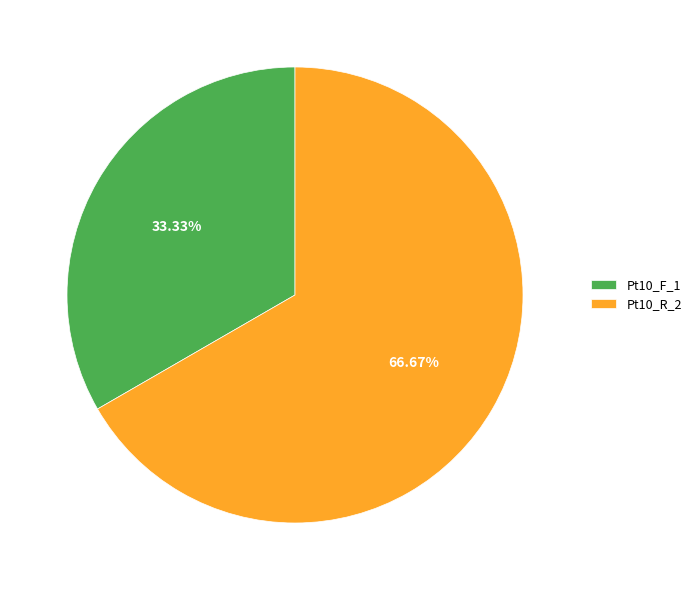

What percentage is the Pt10_R_2 slice, to the nearest percent?

67%